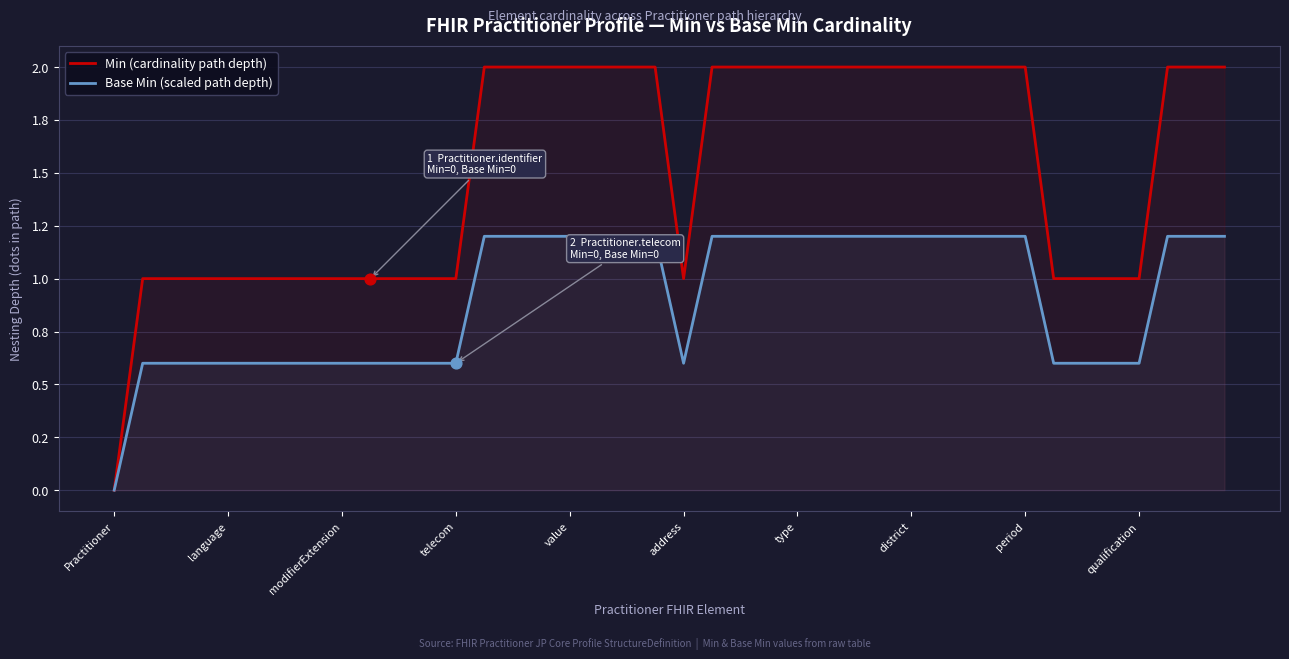

Which series contains the highest Y value?

Min (cardinality path depth)